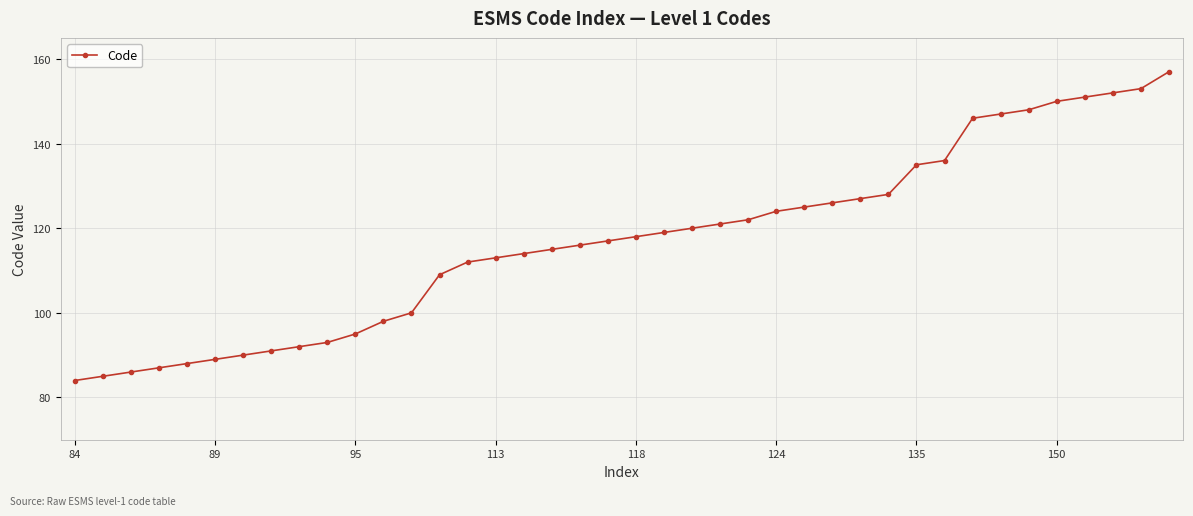

What is the value of the 24th point from the left?

121